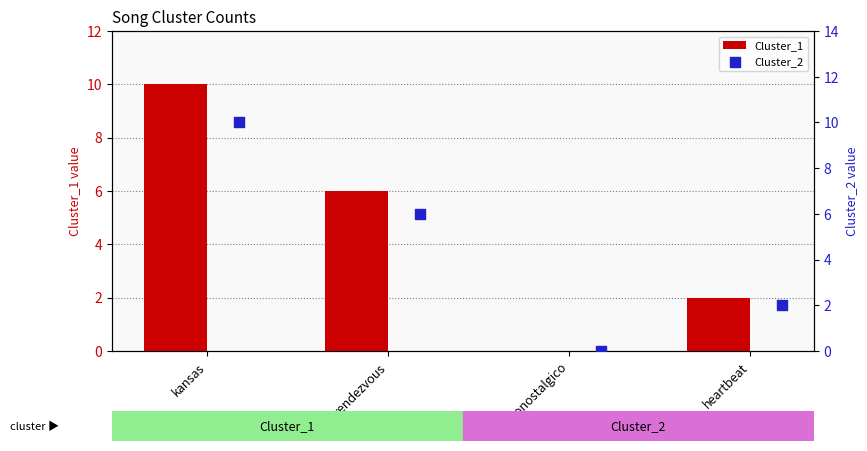

Which series has the largest total across all categories?

Cluster_1